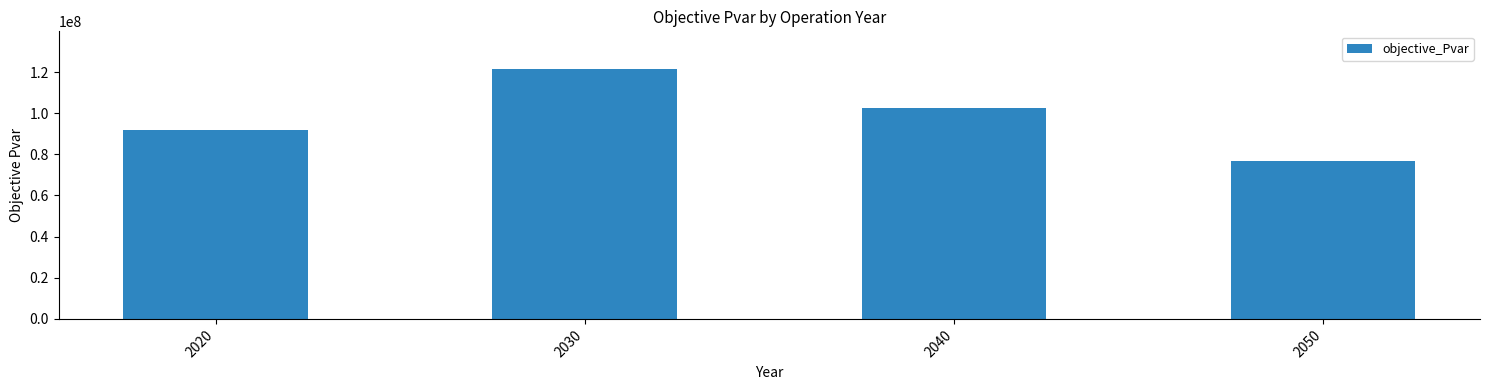

What is the change in value from 2020 to 2050?

-14737109.0